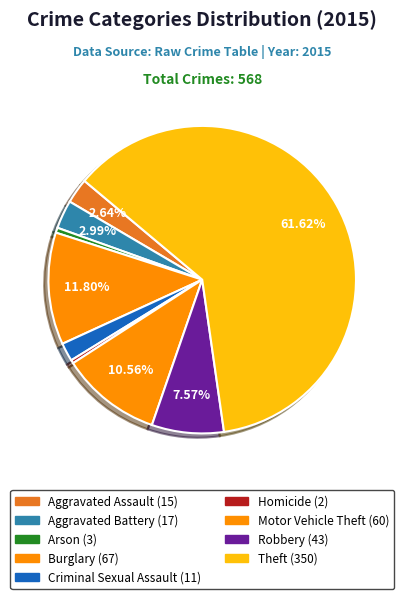

Which has a higher value, Burglary or Motor Vehicle Theft?

Burglary